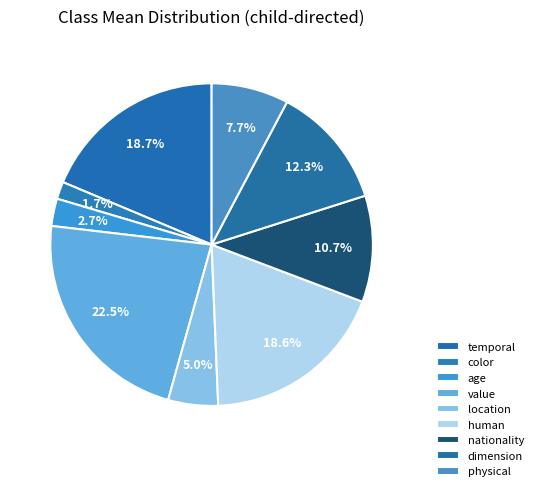

What percentage is the temporal slice, to the nearest percent?

19%